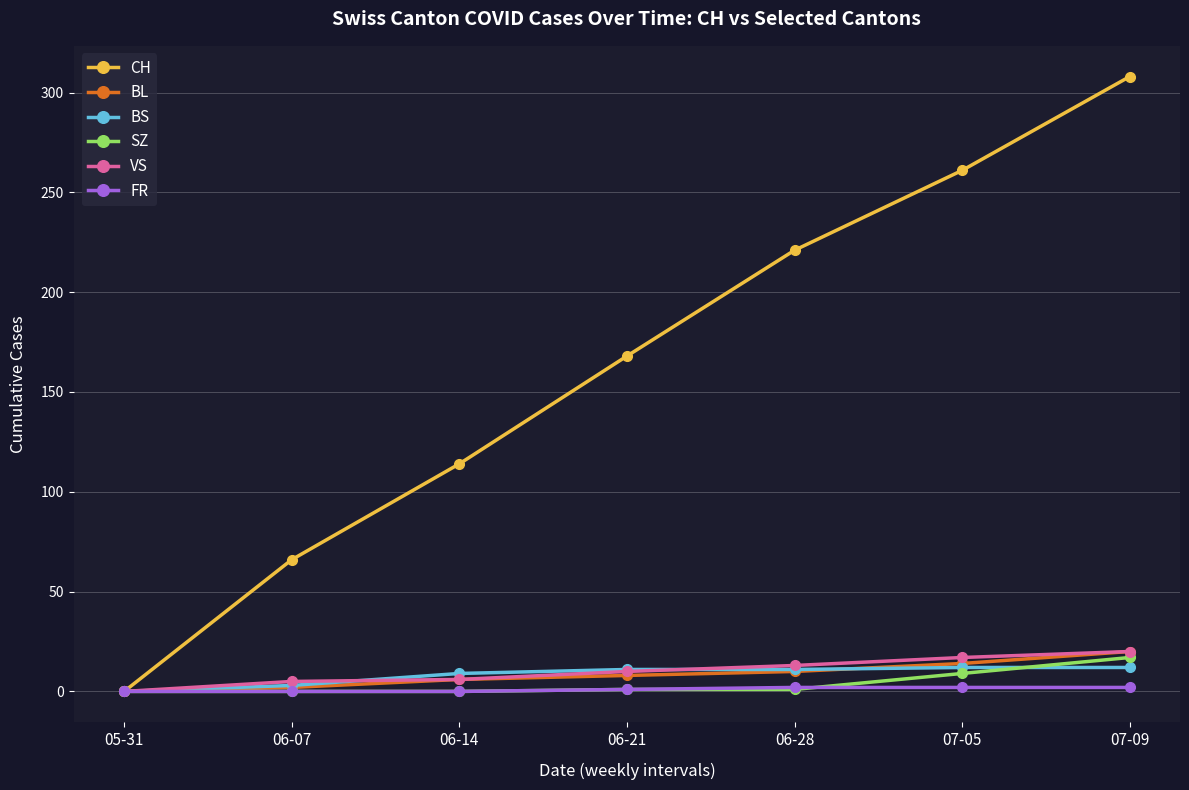

How many data points in FR are less than 1?

3